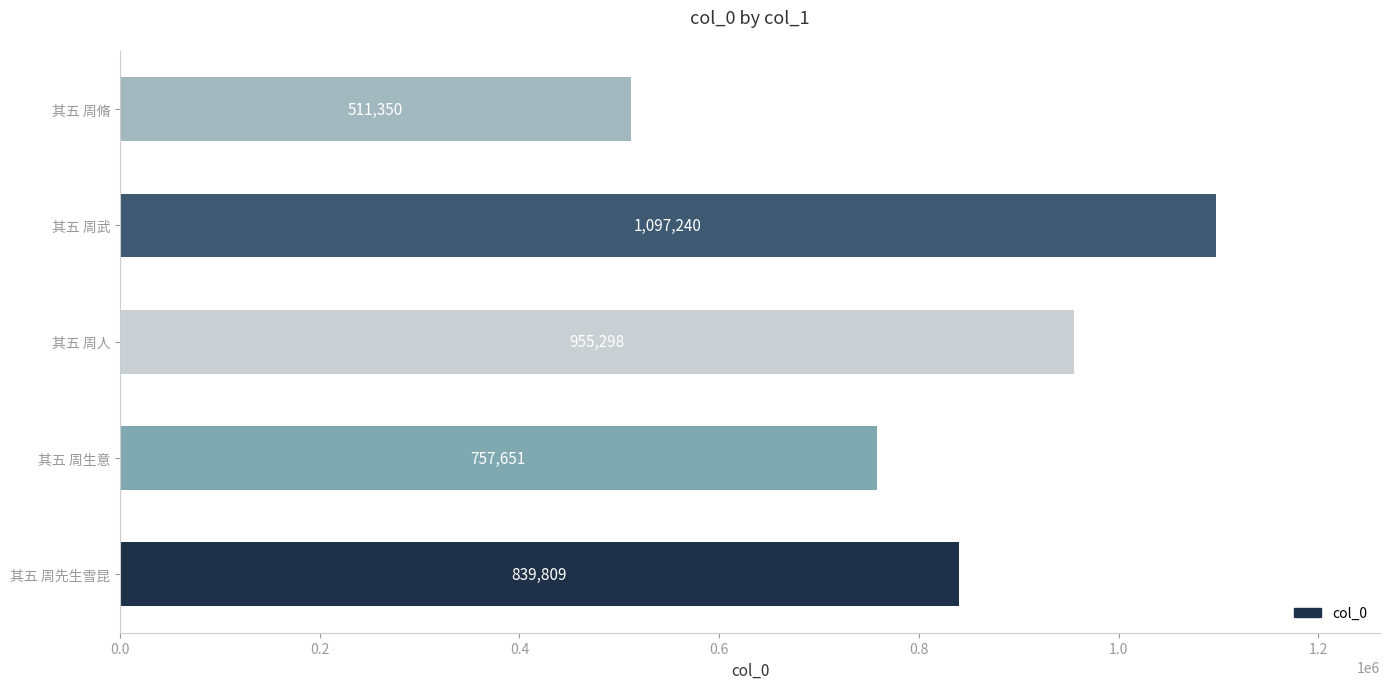

At which label is the value closest to 804295?

其五 周先生雪昆